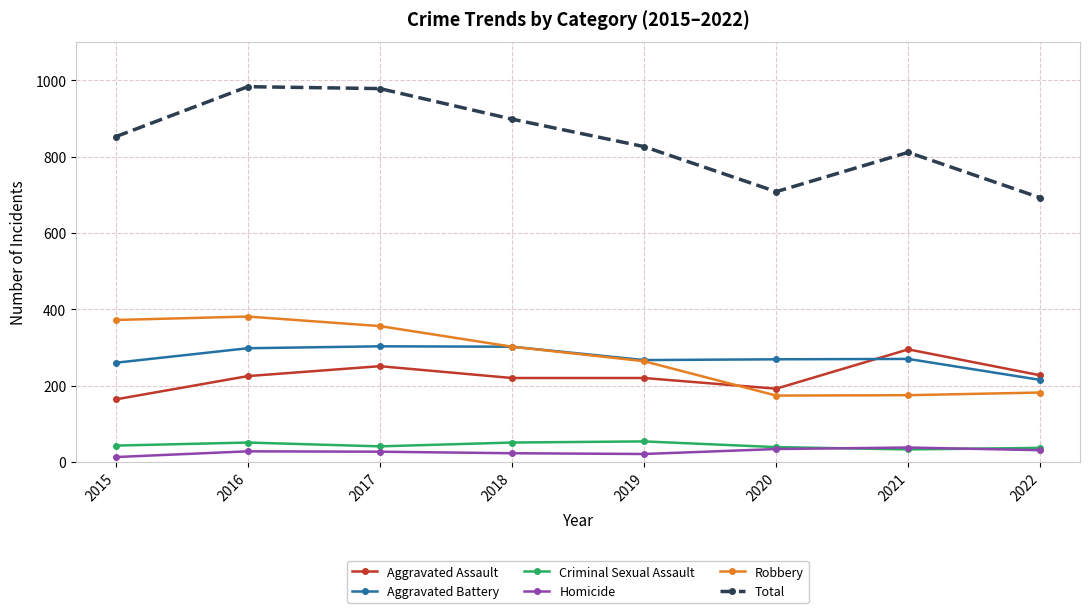

True or false: Total and Aggravated Battery intersect in this chart.

False